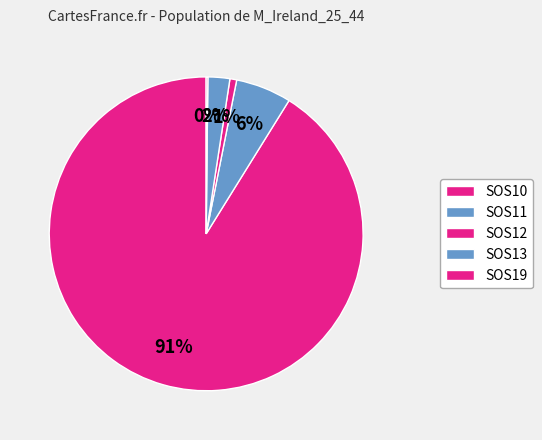

What percentage is NOT represented by SOS12?

99.3%